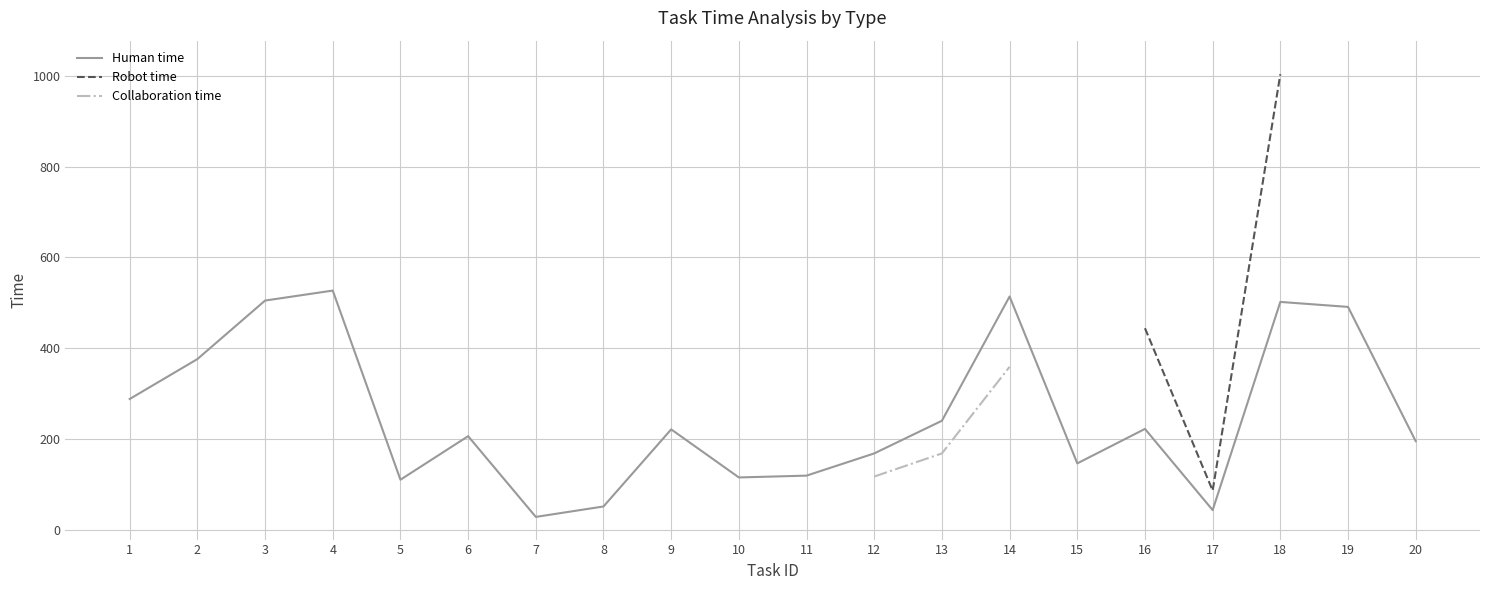

Is this an area chart (filled region under the line)?

No